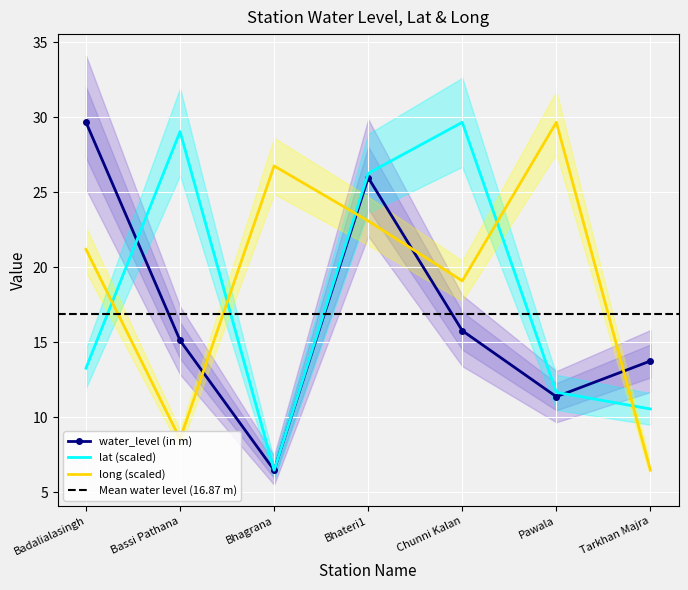

List the labels in order of water_level (in m) value, smallest first.

Bhagrana, Pawala, Tarkhan Majra, Bassi Pathana, Chunni Kalan, Bhateri1, Badalialasingh